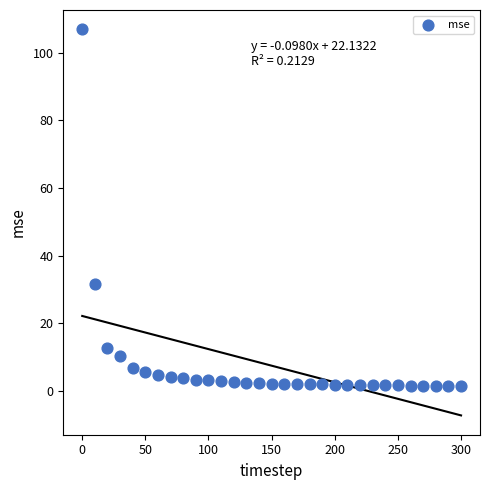

What Y value in the scatter plot is closest to 54?

31.5